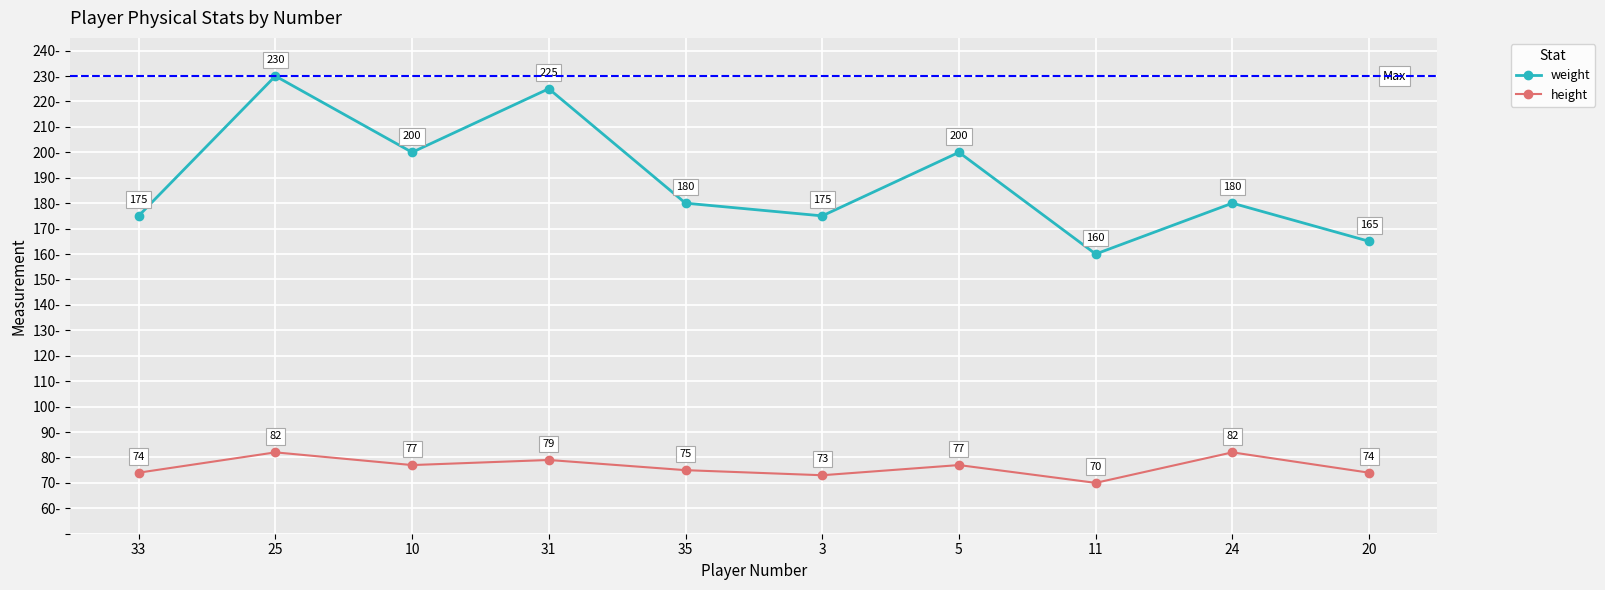

What is the total value across all series at 20?

239